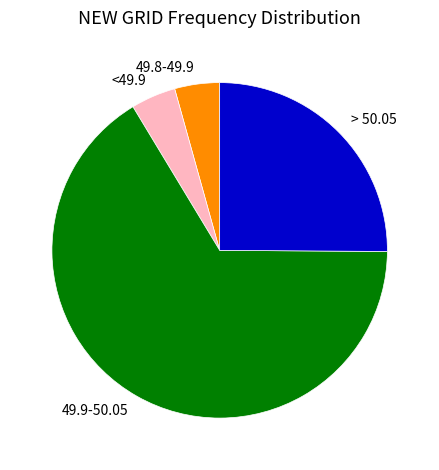

Is there any slice that represents more than half of the pie?

Yes